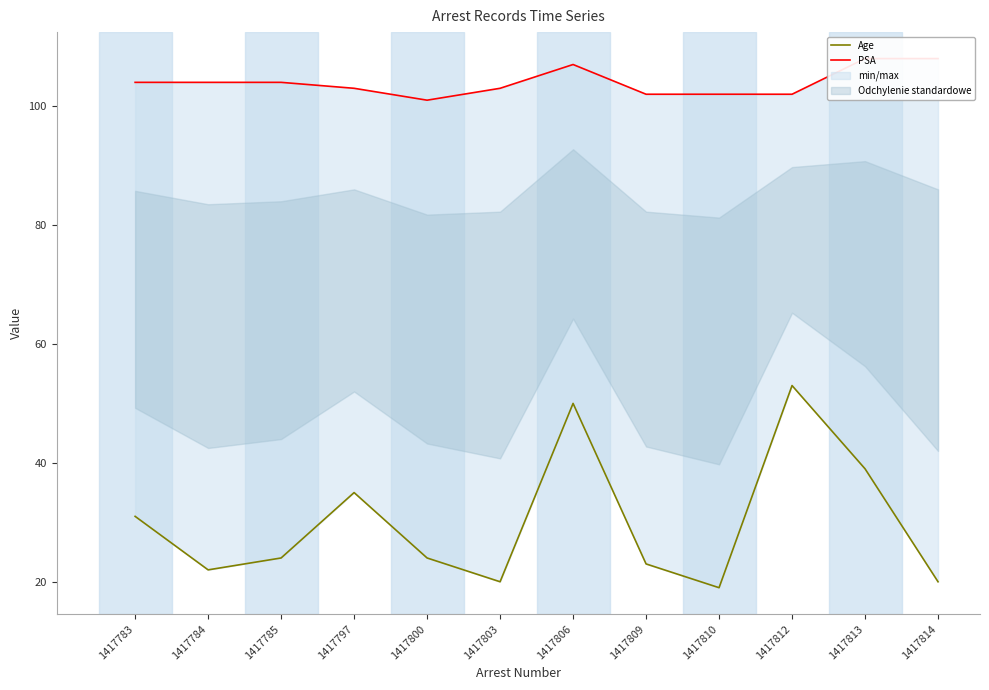

True or false: Age and PSA intersect in this chart.

False